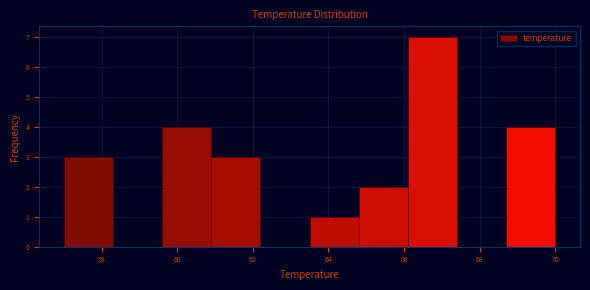

Reading left to right, list every bar in this chart as the range it spans on the x-axis followed by its height. Neither the bar edges nor the heights are printed on the chart, so give them approximately, as read against the axes.

57.0 to 58.3: 3
58.3 to 59.6: 0
59.6 to 60.9: 4
60.9 to 62.2: 3
62.2 to 63.5: 0
63.5 to 64.8: 1
64.8 to 66.1: 2
66.1 to 67.4: 7
67.4 to 68.7: 0
68.7 to 70.0: 4